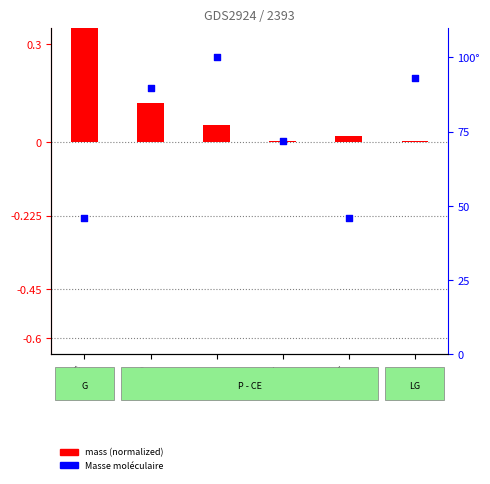

Is the value of Masse moléculaire at P greater than the value of mass (normalized) at LG?

Yes